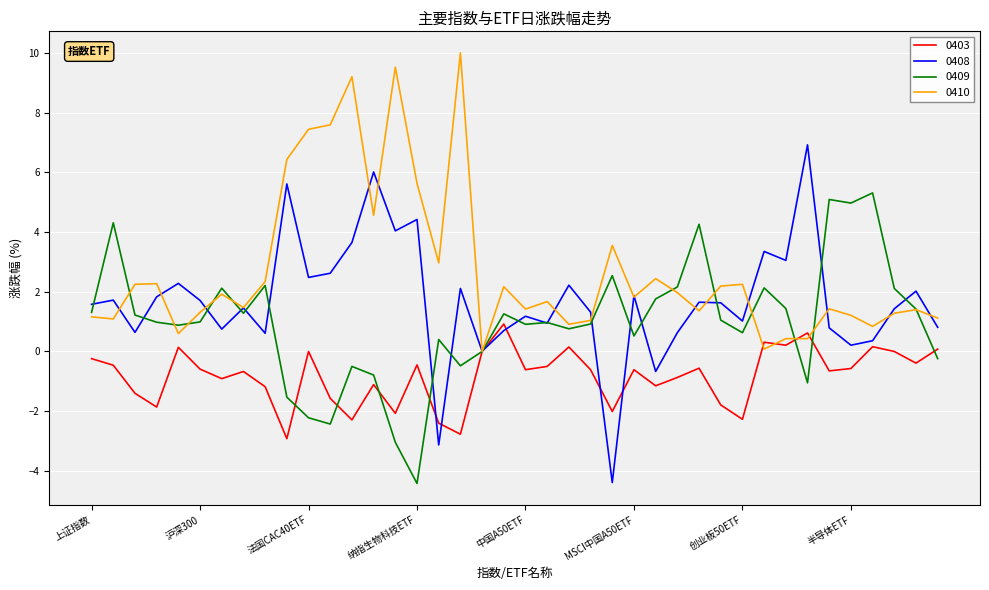

Which series has the largest total across all categories?

0410